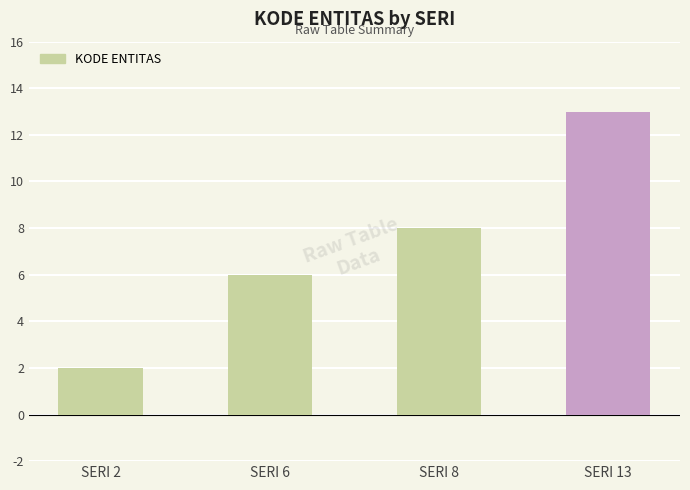

Reading left to right, what are all the values shown in this chart?

SERI 2=2	SERI 6=6	SERI 8=8	SERI 13=13